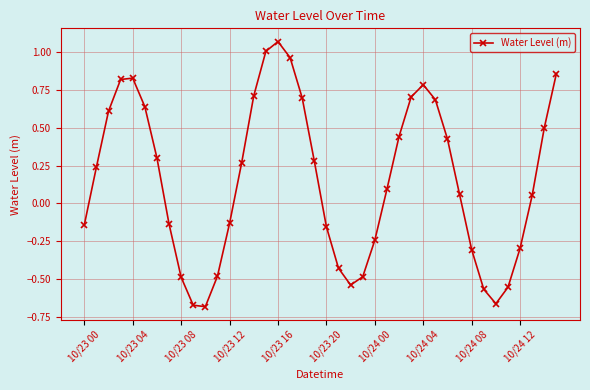

What is the sum of all values?

6.0